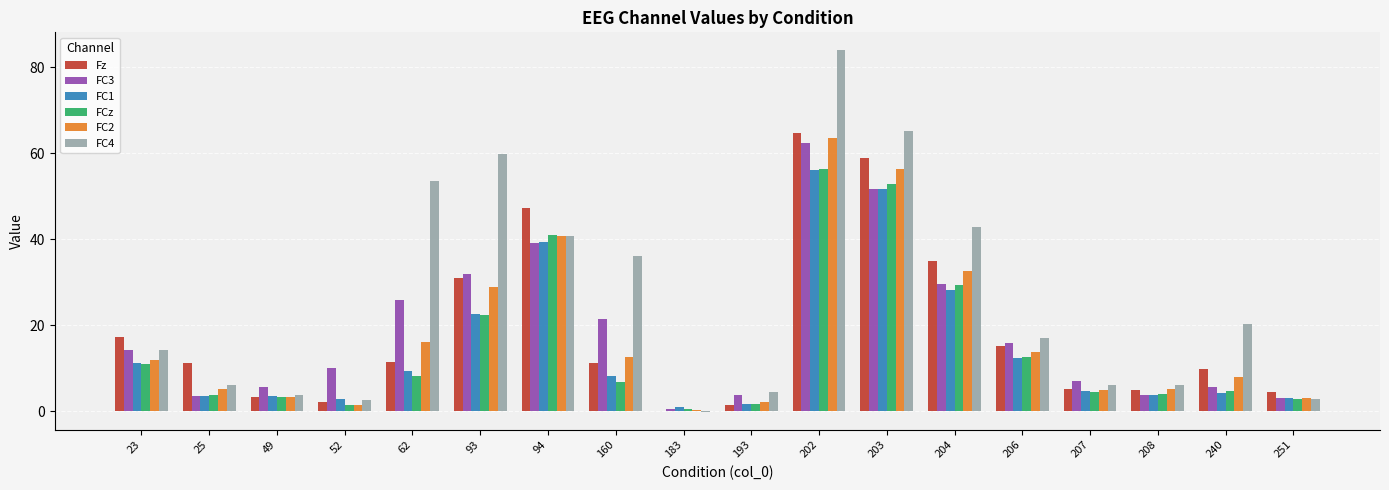

What is the maximum value for FC3?

62.4